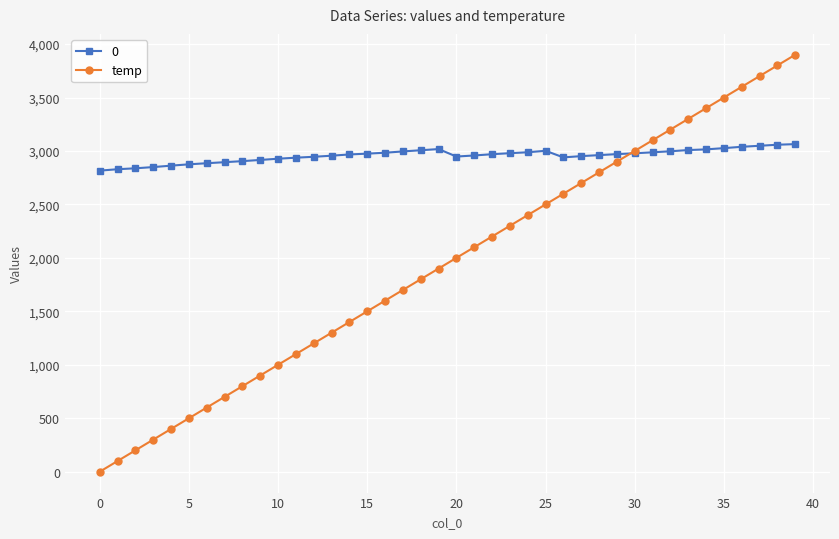

Which series has the widest spread of values?

temp